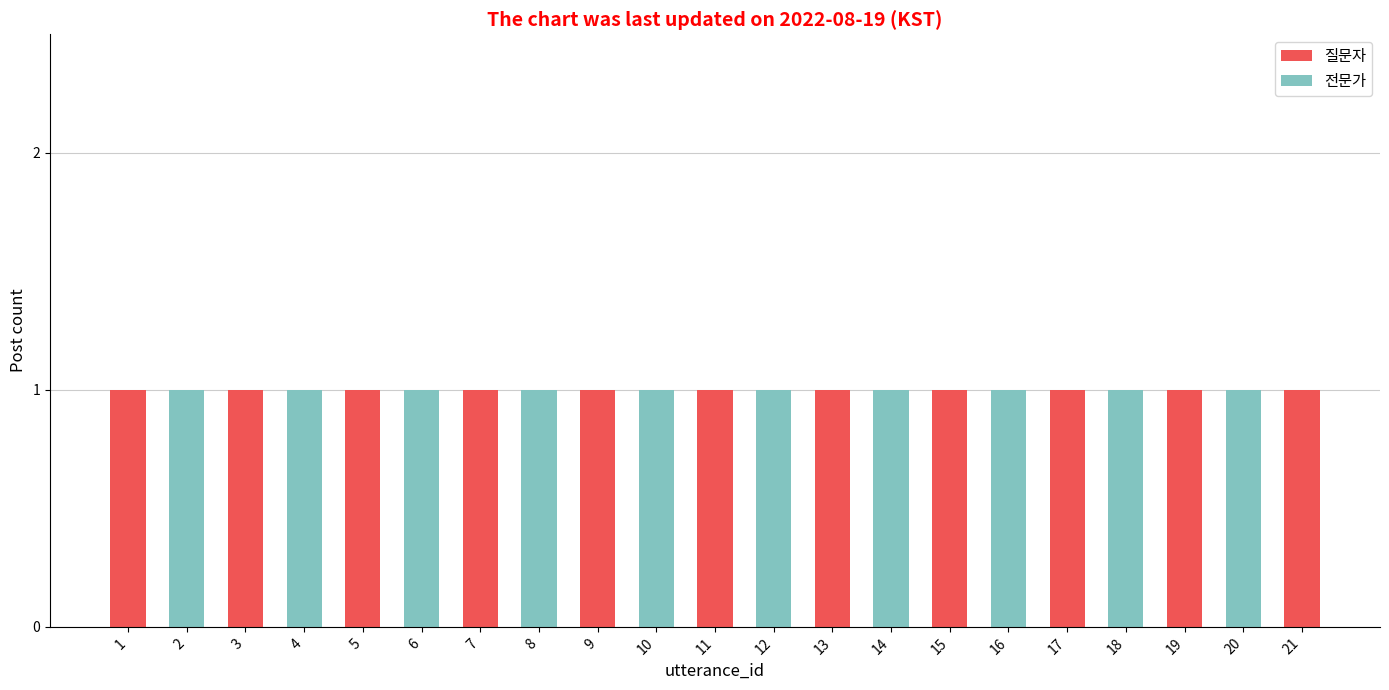

True or false: 질문자 has a value of 0 at 16.

True